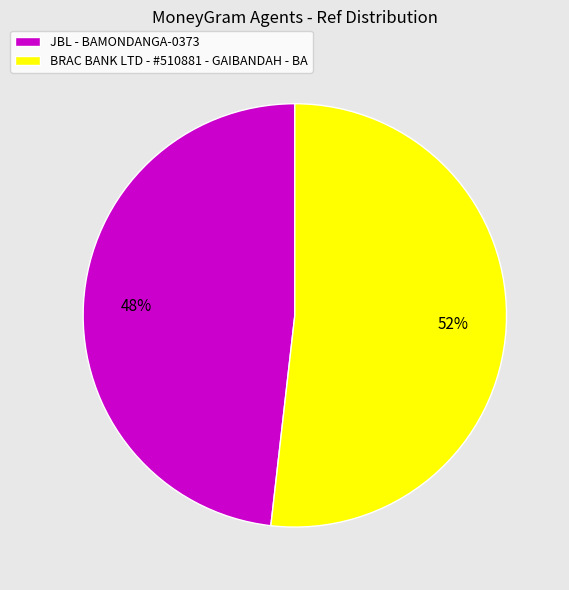

Does JBL - BAMONDANGA-0373 account for over 50% of the chart?

No